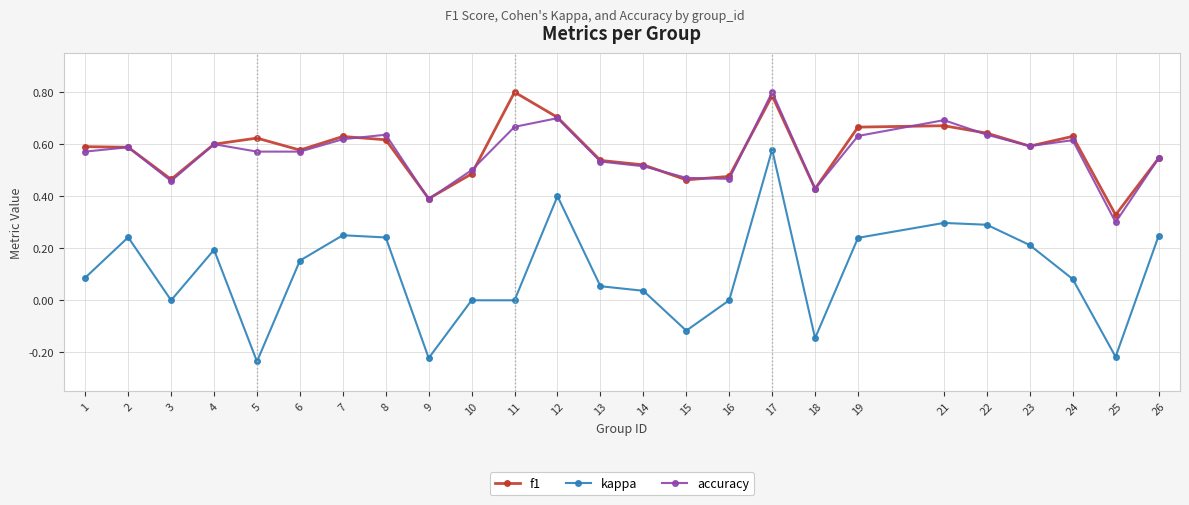

What is the sum of all f1 values?

14.4